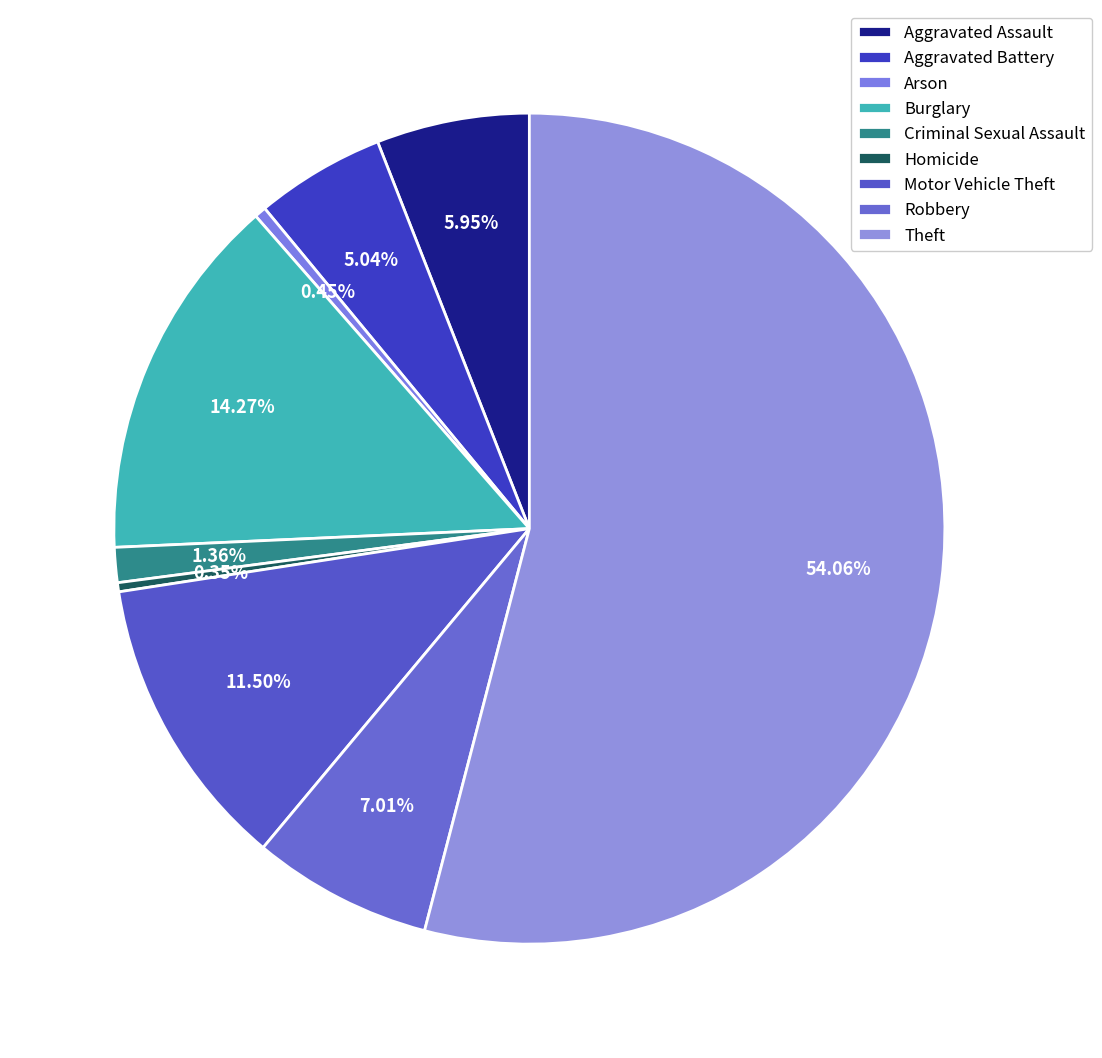

How many segments does this pie chart have?

9